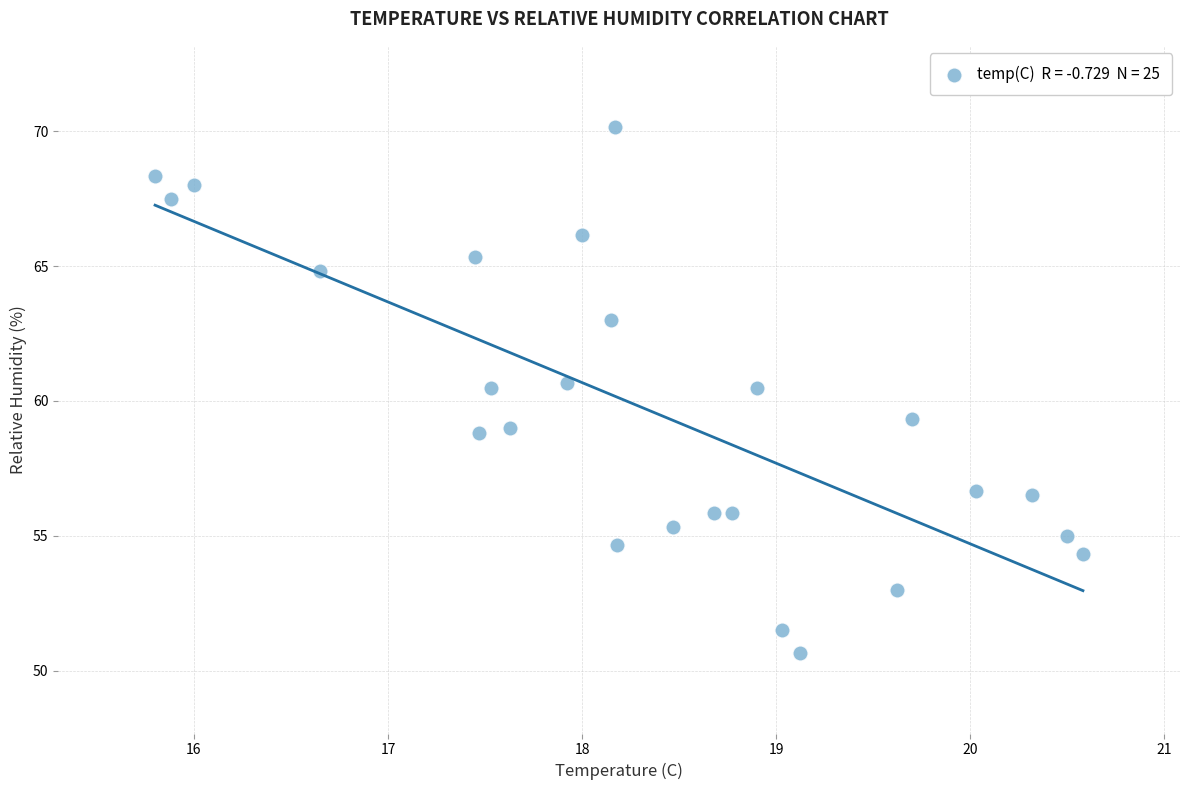

What is the range of Y values (max minus min)?

19.5